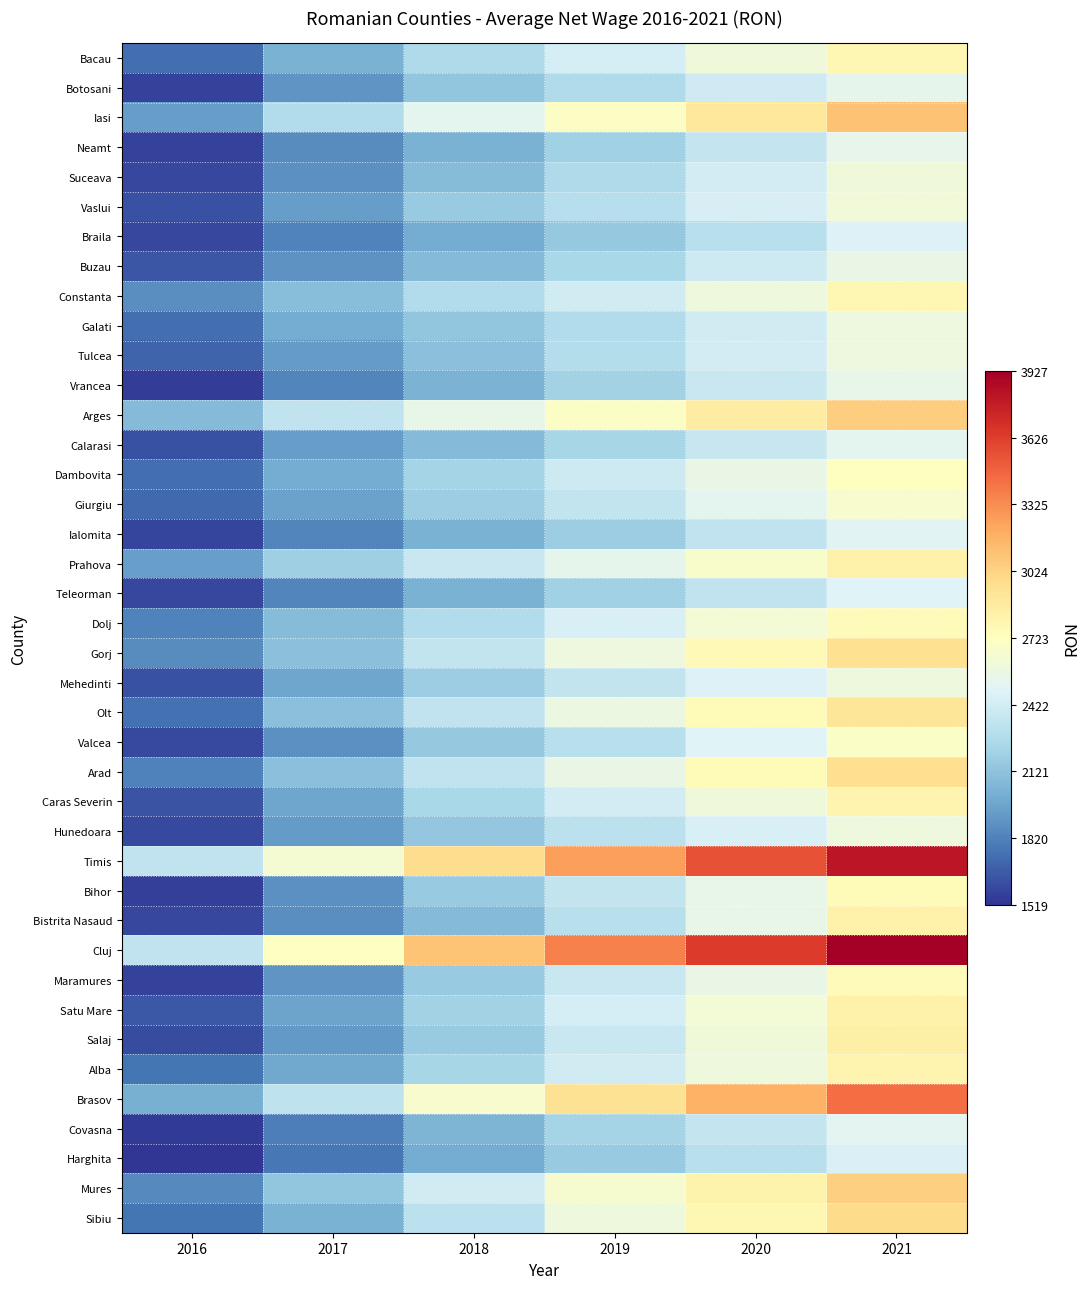

Reading left to right, what are all the values shown in this chart?

Bacau: 2016=1739	2017=2032	2018=2255	2019=2433	2020=2601	2021=2780
Botosani: 2016=1571	2017=1899	2018=2136	2019=2269	2020=2409	2021=2534
Iasi: 2016=1940	2017=2278	2018=2523	2019=2695	2020=2895	2021=3107
Neamt: 2016=1575	2017=1867	2018=2033	2019=2204	2020=2365	2021=2536
Suceava: 2016=1593	2017=1879	2018=2092	2019=2262	2020=2430	2021=2608
Vaslui: 2016=1627	2017=1942	2018=2165	2019=2295	2020=2442	2021=2613
Braila: 2016=1587	2017=1827	2018=2007	2019=2154	2020=2308	2021=2470
Buzau: 2016=1644	2017=1890	2018=2082	2019=2242	2020=2397	2021=2559
Constanta: 2016=1871	2017=2095	2018=2275	2019=2418	2020=2596	2021=2786
Galati: 2016=1740	2017=2002	2018=2133	2019=2278	2020=2416	2021=2588
Tulcea: 2016=1706	2017=1928	2018=2104	2019=2281	2020=2426	2021=2589
Vrancea: 2016=1556	2017=1838	2018=2038	2019=2211	2020=2376	2021=2547
Arges: 2016=2074	2017=2339	2018=2545	2019=2704	2020=2873	2021=3050
Calarasi: 2016=1624	2017=1935	2018=2083	2019=2231	2020=2373	2021=2517
Dambovita: 2016=1736	2017=2004	2018=2220	2019=2395	2020=2560	2021=2731
Giurgiu: 2016=1724	2017=1955	2018=2180	2019=2352	2020=2517	2021=2660
Ialomita: 2016=1579	2017=1836	2018=2031	2019=2185	2020=2340	2021=2506
Prahova: 2016=1950	2017=2196	2018=2384	2019=2528	2020=2670	2021=2824
Teleorman: 2016=1591	2017=1831	2018=2033	2019=2202	2020=2340	2021=2487
Dolj: 2016=1824	2017=2088	2018=2277	2019=2451	2020=2623	2021=2751
Gorj: 2016=1862	2017=2108	2018=2347	2019=2588	2020=2765	2021=2958
Mehedinti: 2016=1630	2017=1978	2018=2180	2019=2347	2020=2474	2021=2600
Olt: 2016=1753	2017=2111	2018=2346	2019=2575	2020=2760	2021=2916
Valcea: 2016=1601	2017=1885	2018=2156	2019=2306	2020=2487	2021=2687
Arad: 2016=1819	2017=2104	2018=2345	2019=2555	2020=2759	2021=2966
Caras Severin: 2016=1637	2017=1978	2018=2240	2019=2428	2020=2609	2021=2799
Hunedoara: 2016=1600	2017=1925	2018=2147	2019=2321	2020=2456	2021=2597
Timis: 2016=2343	2017=2643	2018=2969	2019=3251	2020=3542	2021=3814
Bihor: 2016=1563	2017=1880	2018=2160	2019=2353	2020=2549	2021=2757
Bistrita Nasaud: 2016=1587	2017=1872	2018=2078	2019=2305	2020=2551	2021=2820
Cluj: 2016=2340	2017=2707	2018=3095	2019=3372	2020=3641	2021=3927
Maramures: 2016=1572	2017=1900	2018=2162	2019=2379	2020=2556	2021=2743
Satu Mare: 2016=1659	2017=1967	2018=2215	2019=2432	2020=2624	2021=2820
Salaj: 2016=1604	2017=1919	2018=2164	2019=2384	2020=2603	2021=2838
Alba: 2016=1767	2017=1981	2018=2230	2019=2415	2020=2592	2021=2801
Brasov: 2016=2020	2017=2337	2018=2661	2019=2943	2020=3178	2021=3445
Covasna: 2016=1542	2017=1810	2018=2050	2019=2216	2020=2357	2021=2509
Harghita: 2016=1519	2017=1776	2018=2001	2019=2160	2020=2307	2021=2464
Mures: 2016=1853	2017=2133	2018=2420	2019=2649	2020=2815	2021=3037
Sibiu: 2016=1767	2017=2030	2018=2320	2019=2600	2020=2780	2021=2980